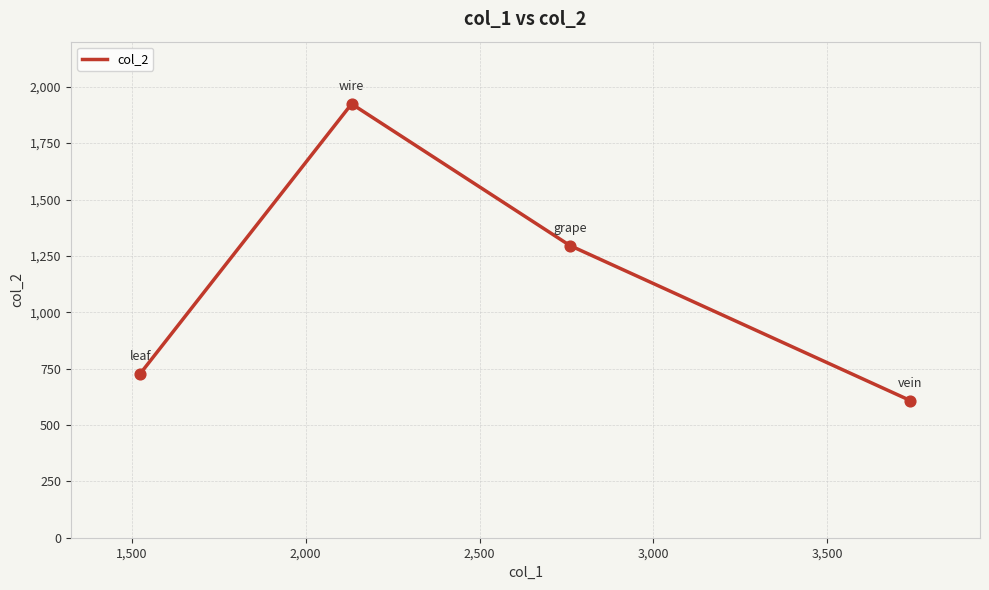

True or false: there are more than 1 points higher than both neighbors.

False